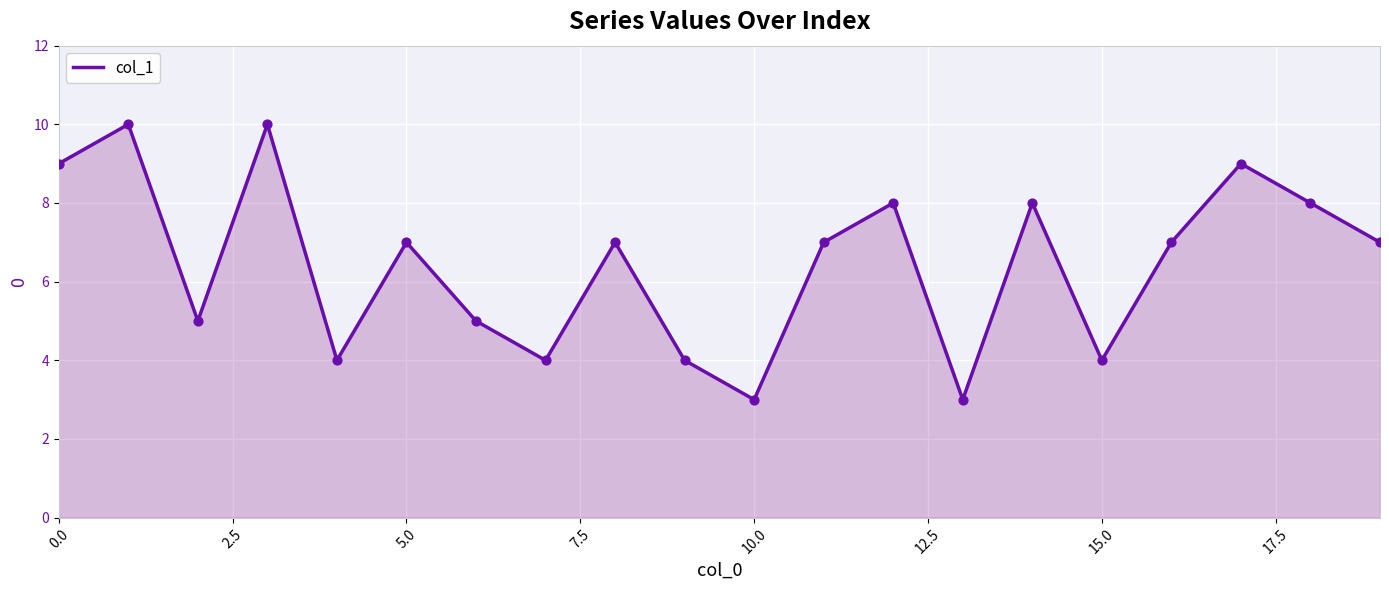

What is the difference between the maximum and minimum values?

7